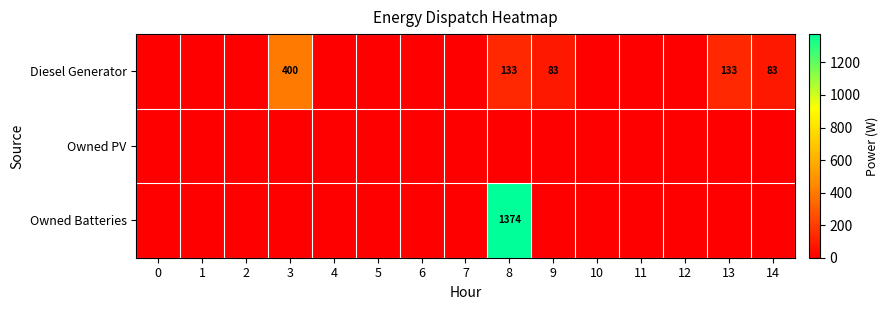

Is it true that Diesel Generator equals 639 at 3?

False